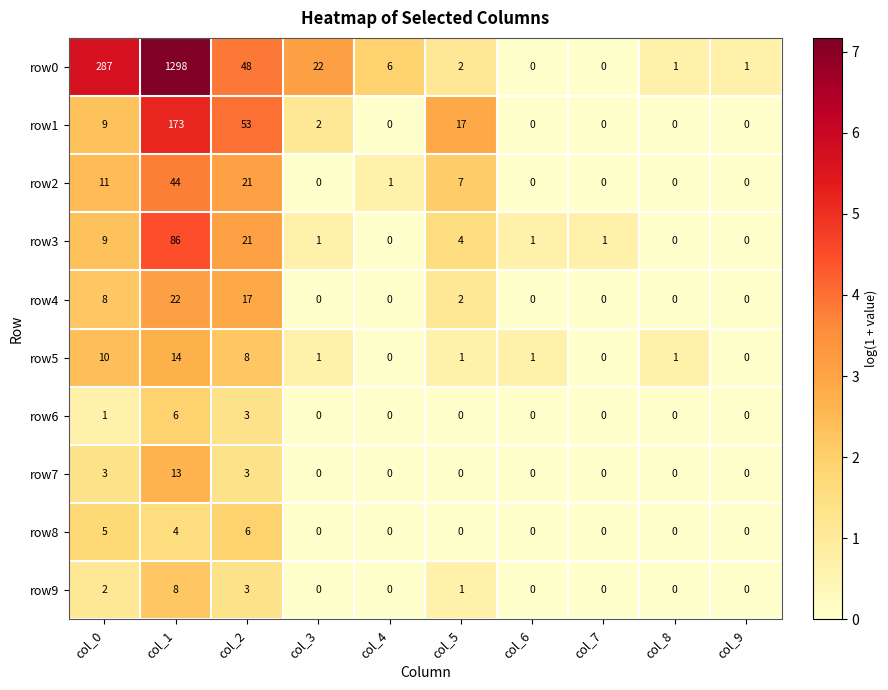

What is the total value across all series at col_4?

7